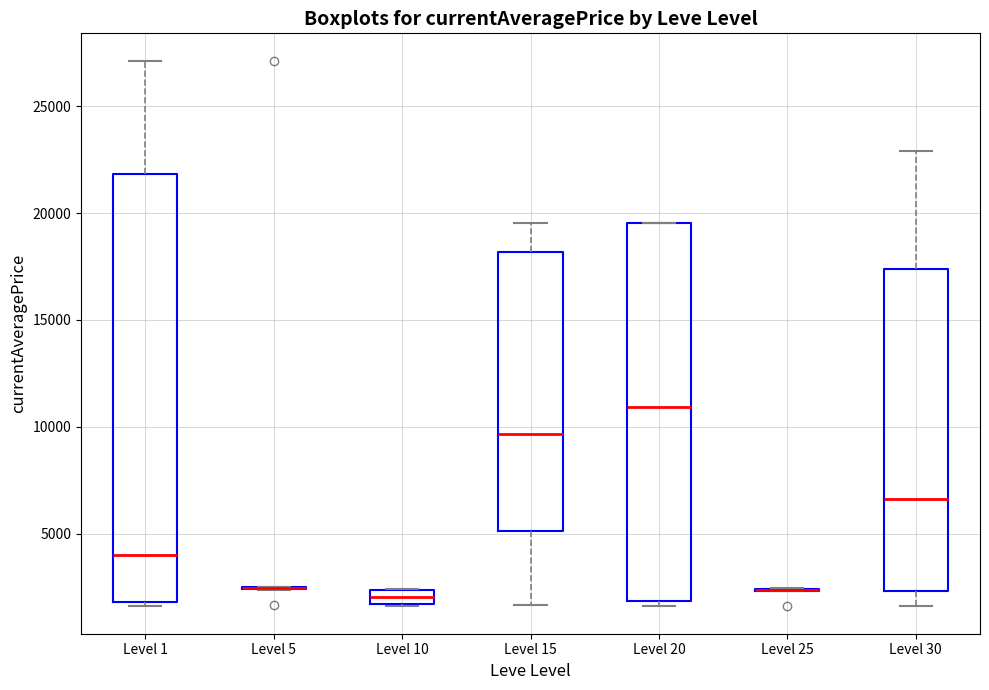

Which box is the tallest, from its lower edge to its upper edge?

Level 1